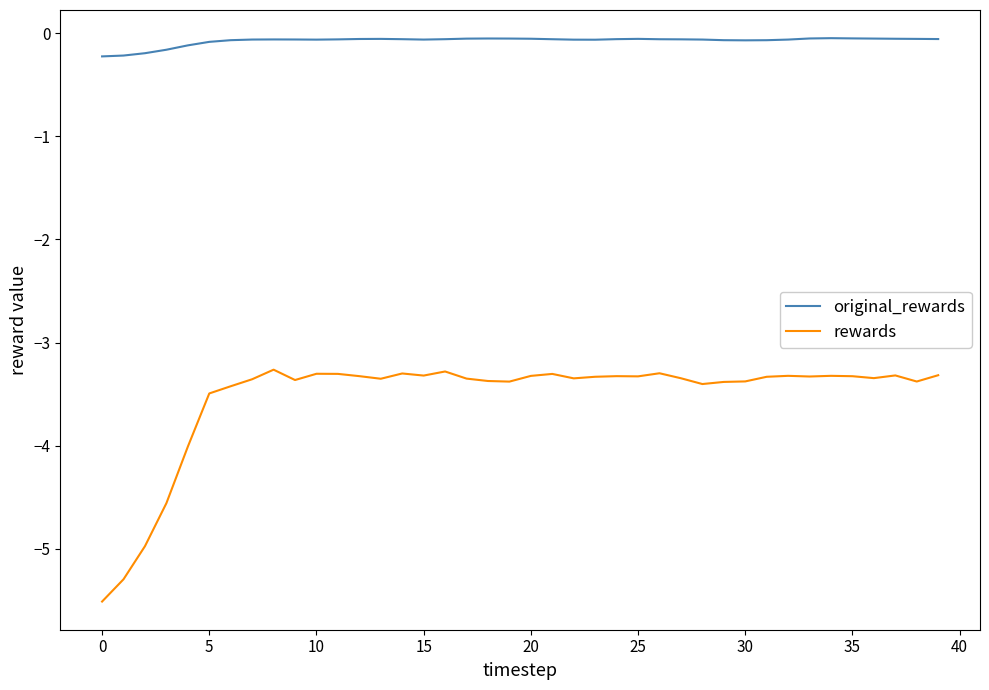

Which series has the largest range (max minus min)?

rewards